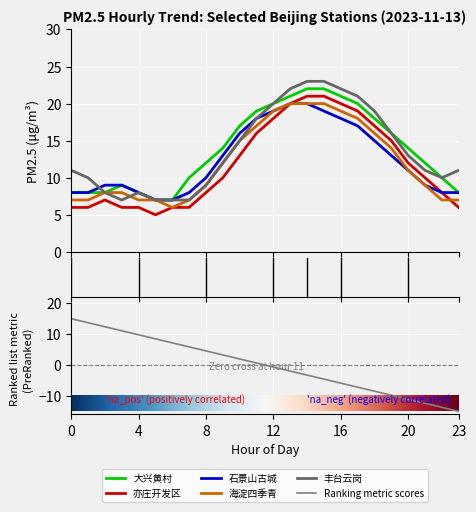

What is the average value of the 丰台云岗 series?

14